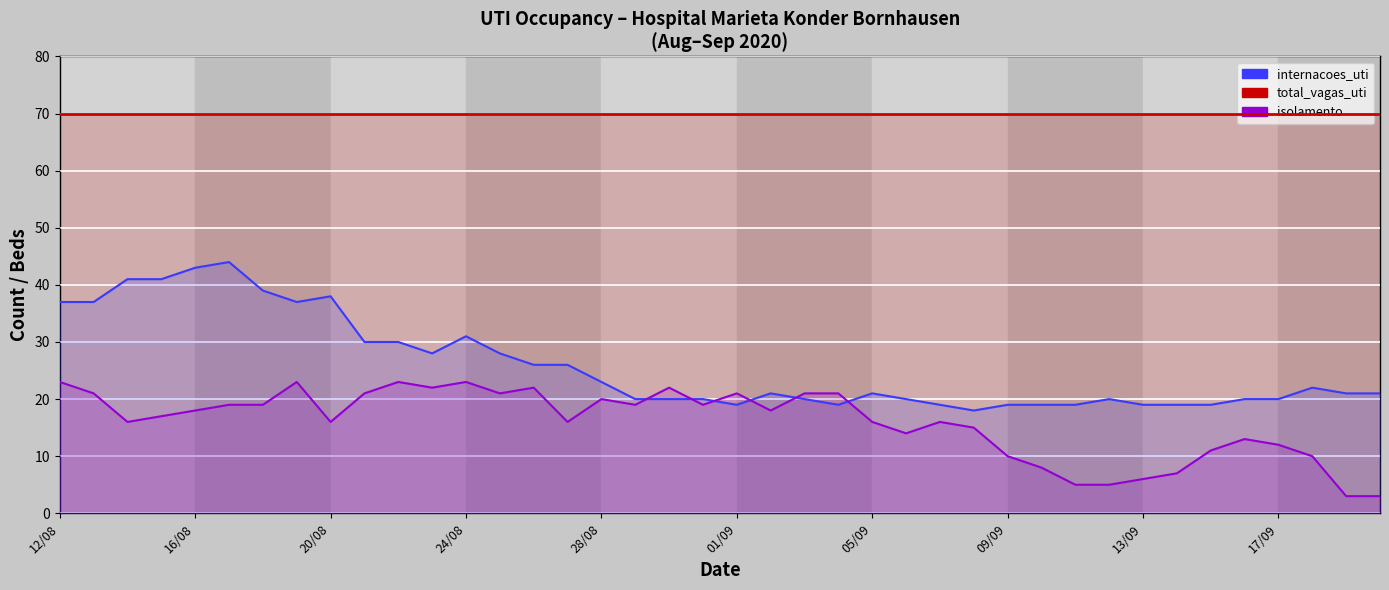

True or false: internacoes_uti and isolamento cross at least once.

True